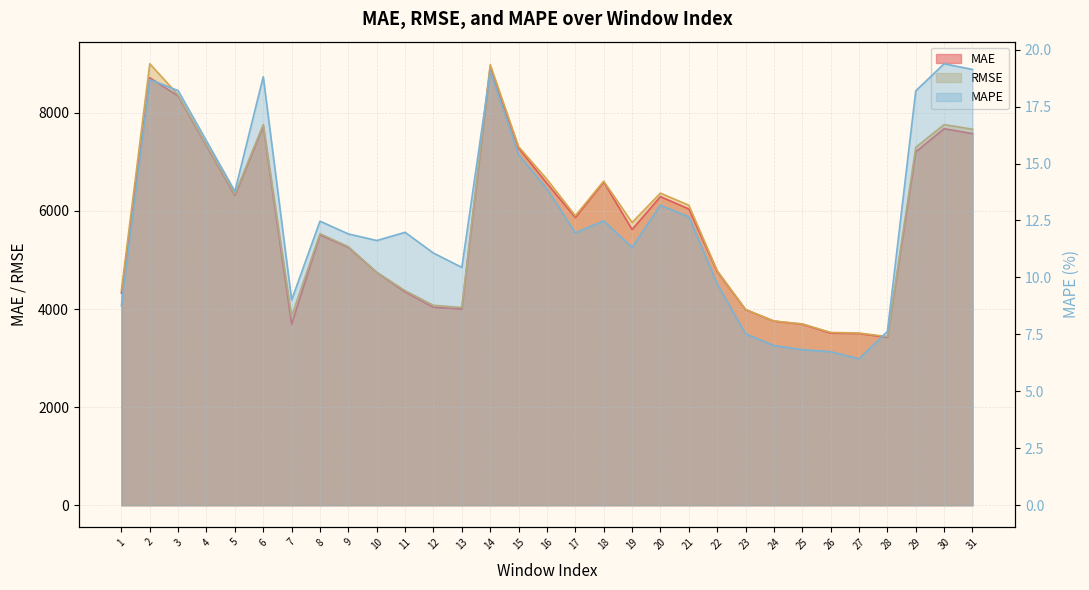

Reading left to right, extract all data points from this chart.

MAE: 4325.5	8712.8	8341.5	7327.7	6315.4	7726.2	3692.1	5511.9	5254.3	4747.7	4347.1	4034.8	3999.6	8929.2	7279.3	6561.4	5864.8	6589.6	5621.0	6290.4	6039.8	4765.8	3987.1	3753.1	3690.1	3509.2	3501.6	3421.3	7203.6	7675.3	7575.1
RMSE: 4384.3	8999.3	8363.8	7350.3	6342.7	7760.4	3853.7	5536.3	5270.2	4749.9	4374.4	4074.8	4031.1	8981.9	7308.6	6643.5	5900.2	6606.3	5763.8	6362.3	6115.4	4781.1	3990.3	3755.2	3696.8	3523.2	3509.3	3438.0	7296.1	7759.4	7664.9
MAPE: 8.8	18.7	18.2	16.0	13.8	18.8	9.0	12.5	11.9	11.6	12.0	11.1	10.4	19.1	15.4	13.9	12.0	12.5	11.3	13.2	12.7	9.7	7.5	7.0	6.8	6.7	6.4	7.6	18.2	19.4	19.1